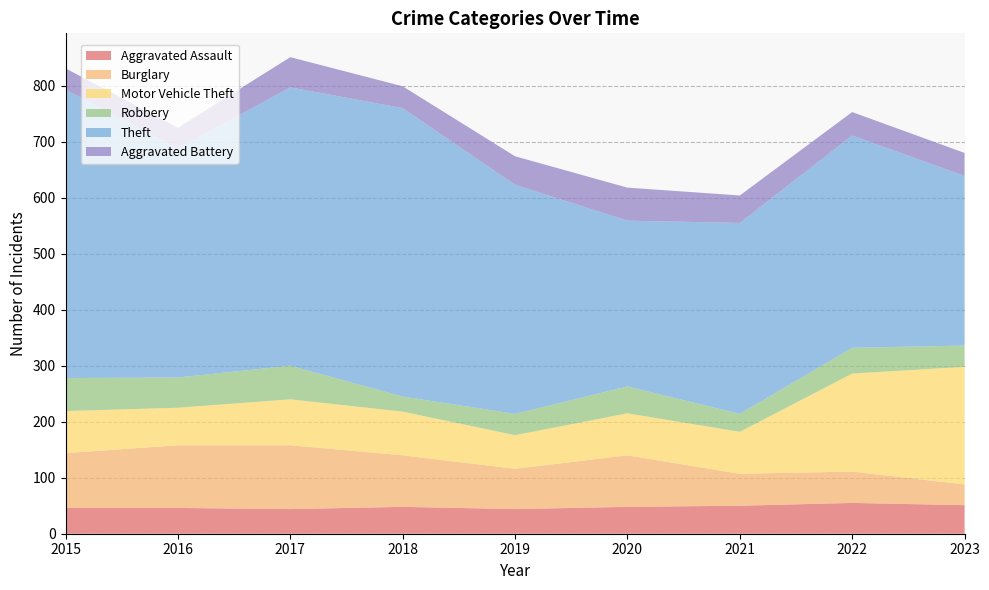

Reading right to left, extract all data points from this chart.

Aggravated Assault: 2023=51	2022=55	2021=50	2020=48	2019=44	2018=48	2017=44	2016=46	2015=46
Burglary: 2023=37	2022=56	2021=57	2020=92	2019=72	2018=92	2017=114	2016=112	2015=98
Motor Vehicle Theft: 2023=210	2022=175	2021=75	2020=75	2019=60	2018=78	2017=82	2016=67	2015=75
Robbery: 2023=38	2022=46	2021=32	2020=48	2019=38	2018=27	2017=60	2016=54	2015=59
Theft: 2023=303	2022=379	2021=341	2020=296	2019=409	2018=515	2017=497	2016=409	2015=515
Aggravated Battery: 2023=41	2022=42	2021=49	2020=59	2019=51	2018=39	2017=54	2016=37	2015=38